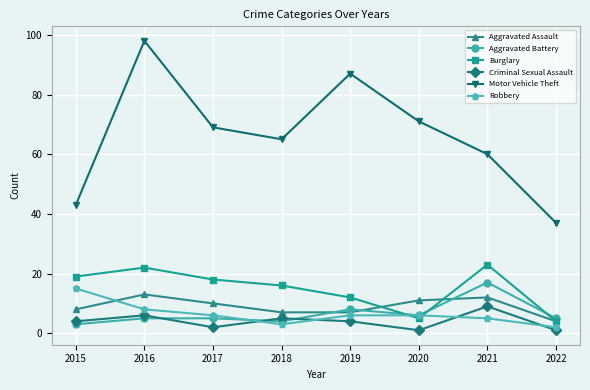

Which category has the highest value in the Criminal Sexual Assault series?

2021